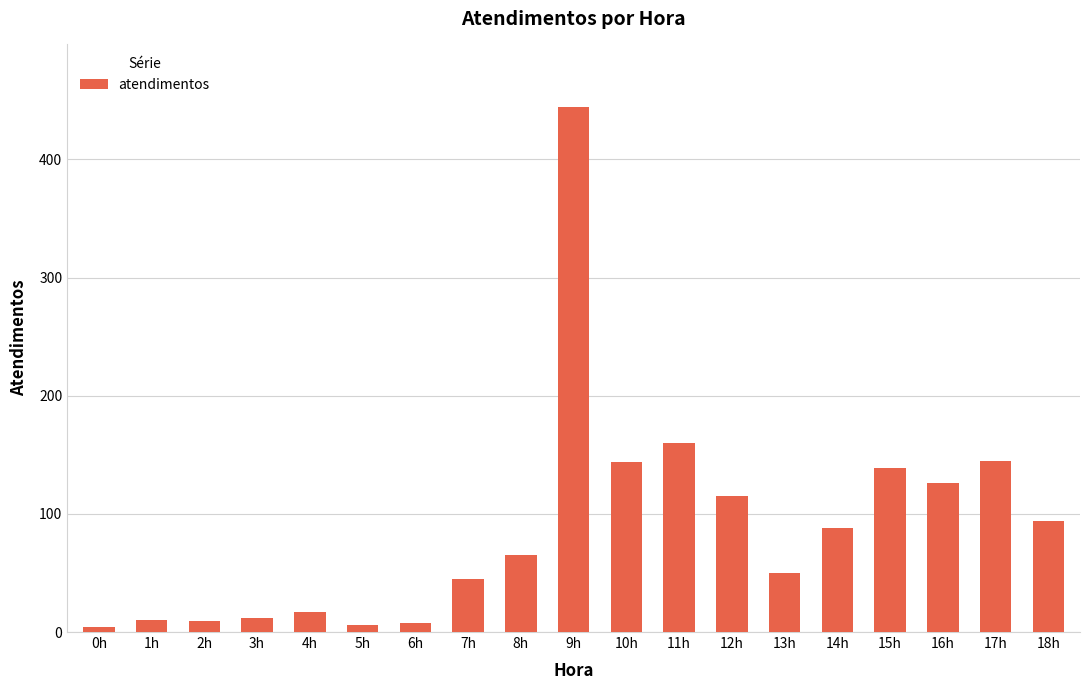

Between 17h and 11h, which is larger?

11h